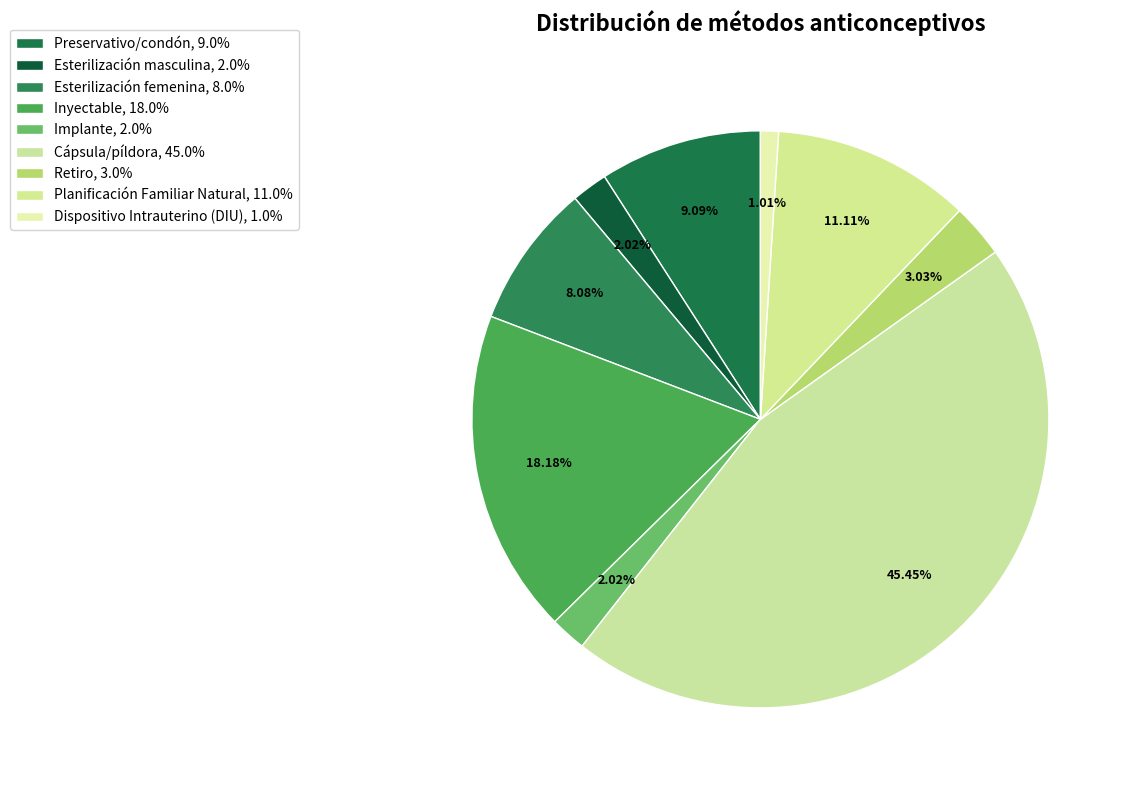

To the nearest percent, what is the difference between the Dispositivo Intrauterino (DIU) and Esterilización masculina slice percentages?

1%